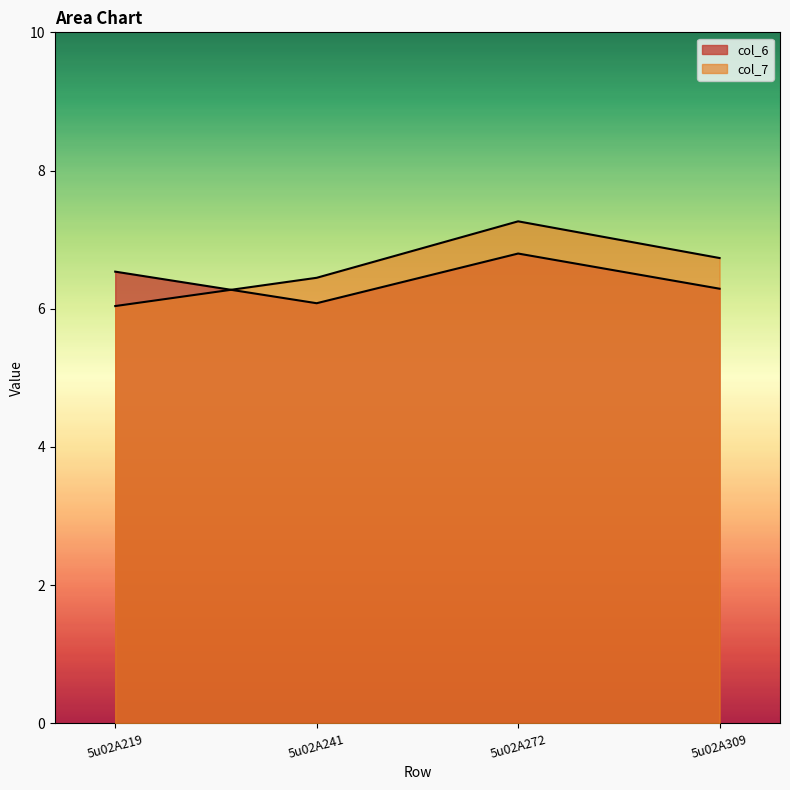

What is the highest value of the col_7 series?

7.3